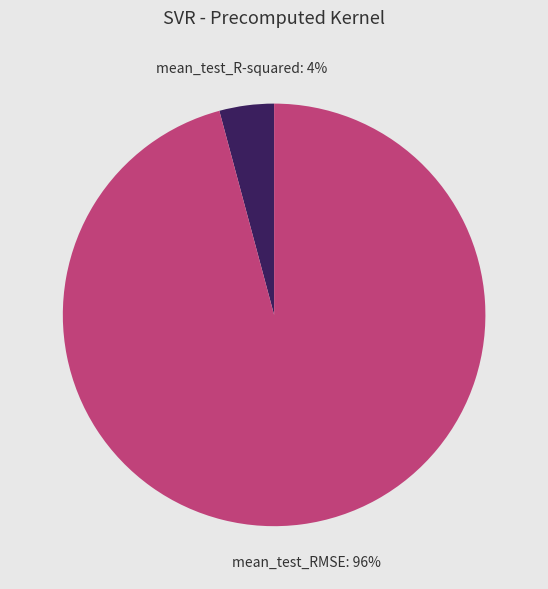

Combined, do mean_test_RMSE and mean_test_R-squared account for over 50%?

Yes